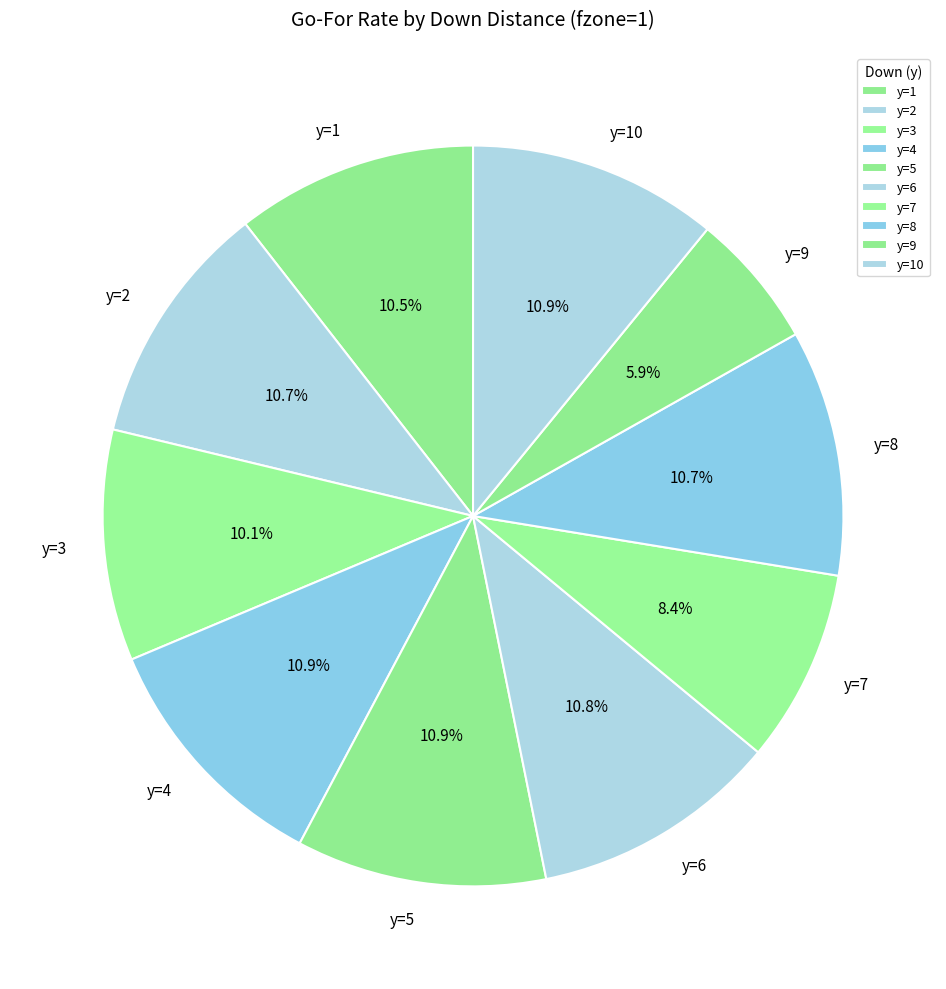

To the nearest percent, what portion does y=8 represent?

11%